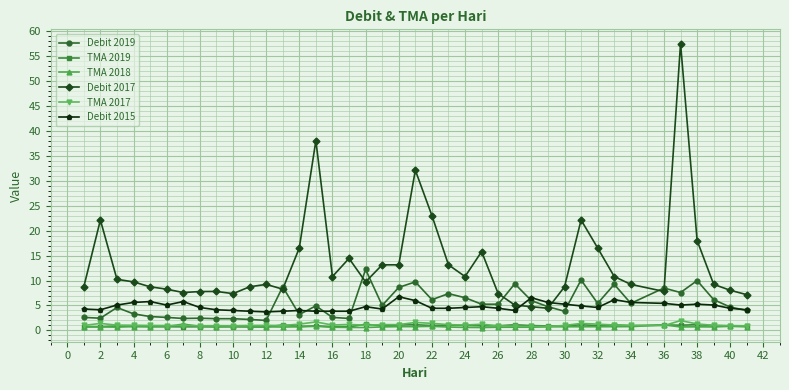

True or false: TMA 2019 and Debit 2017 intersect in this chart.

False